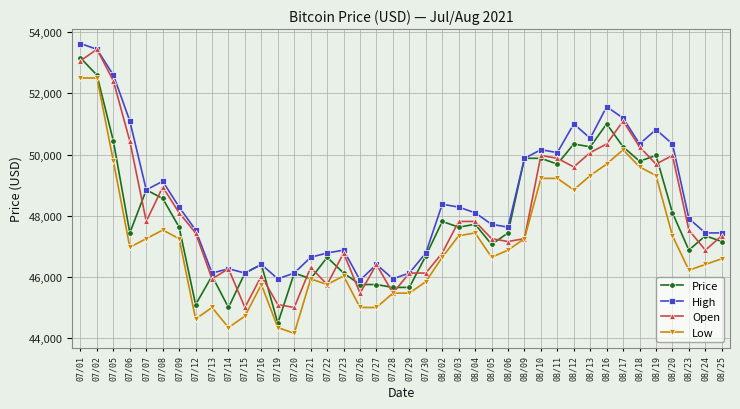

What is the difference between the Open values at 07/28 and 08/09?

1781